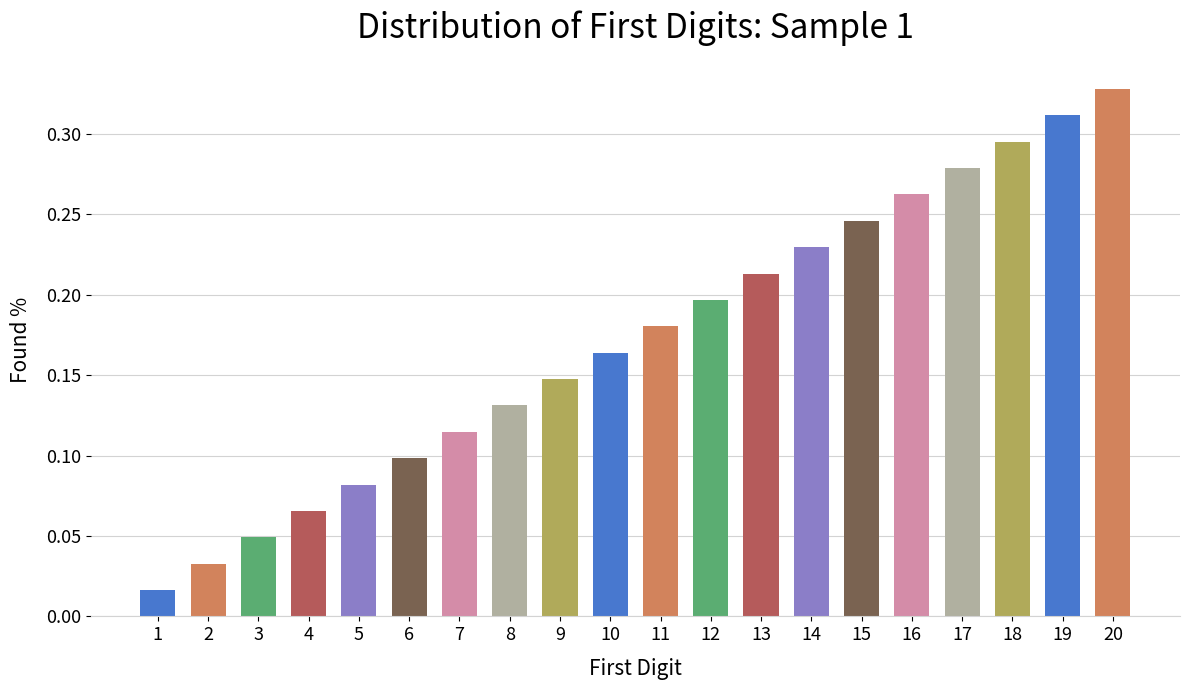

What is the sum of all values?

3.4